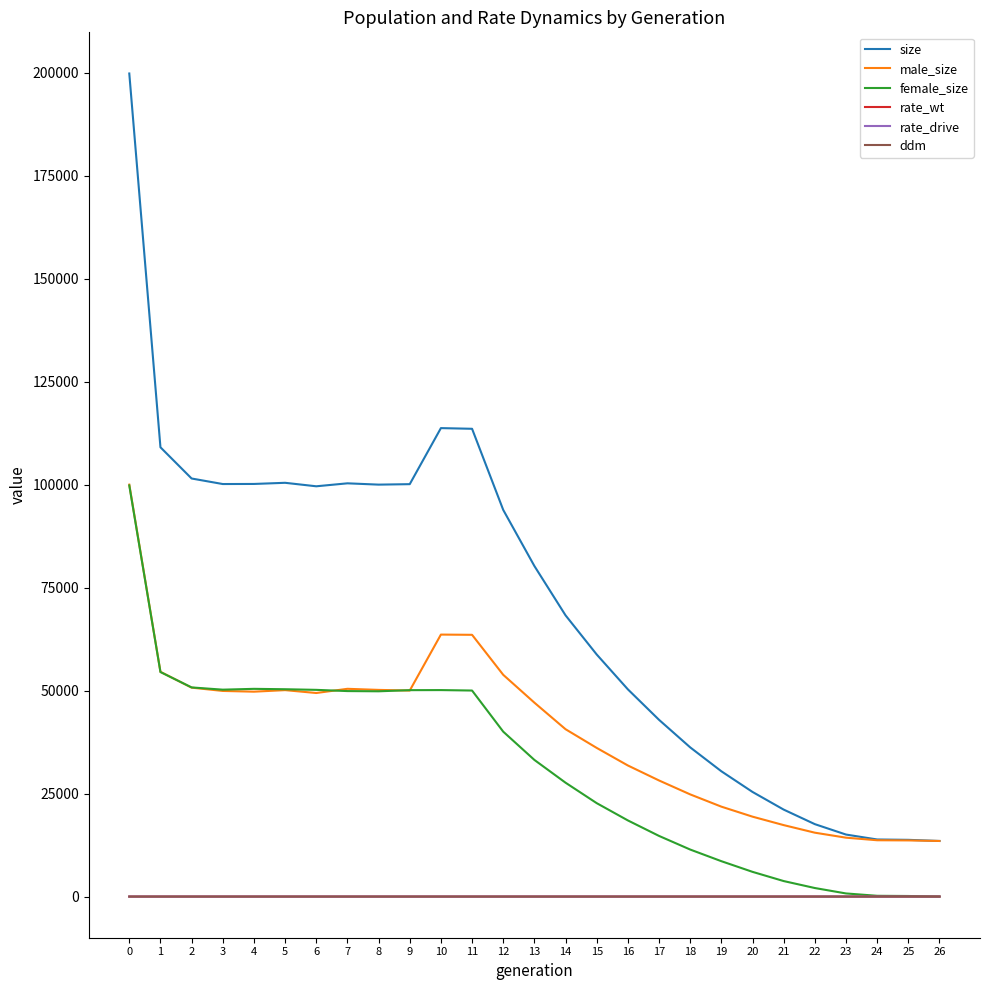

True or false: rate_drive and size intersect in this chart.

False